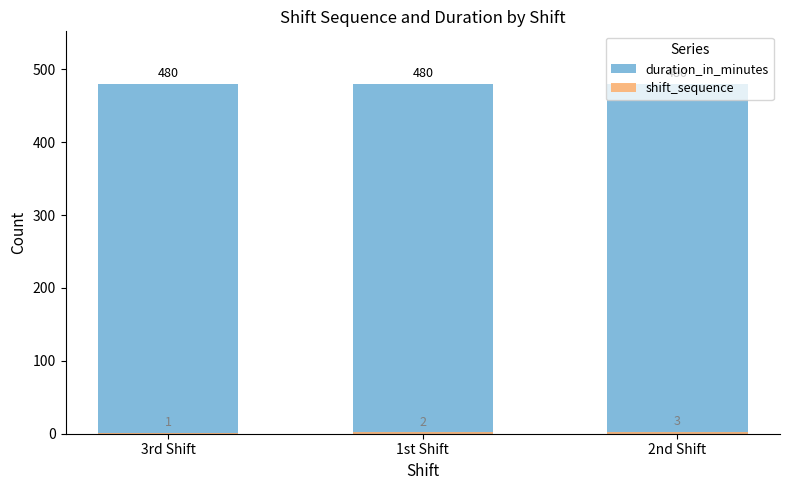

How many series are shown in this chart?

2